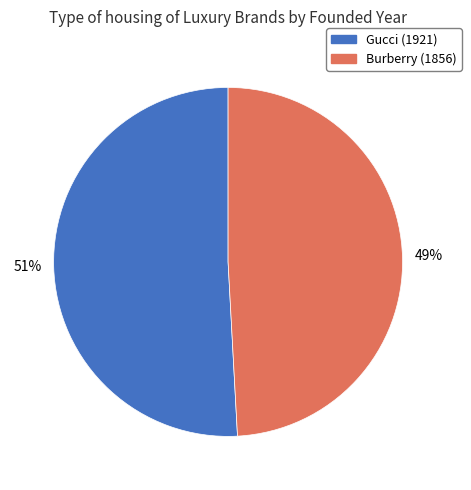

Does Gucci (1921) represent more than half of the total?

Yes